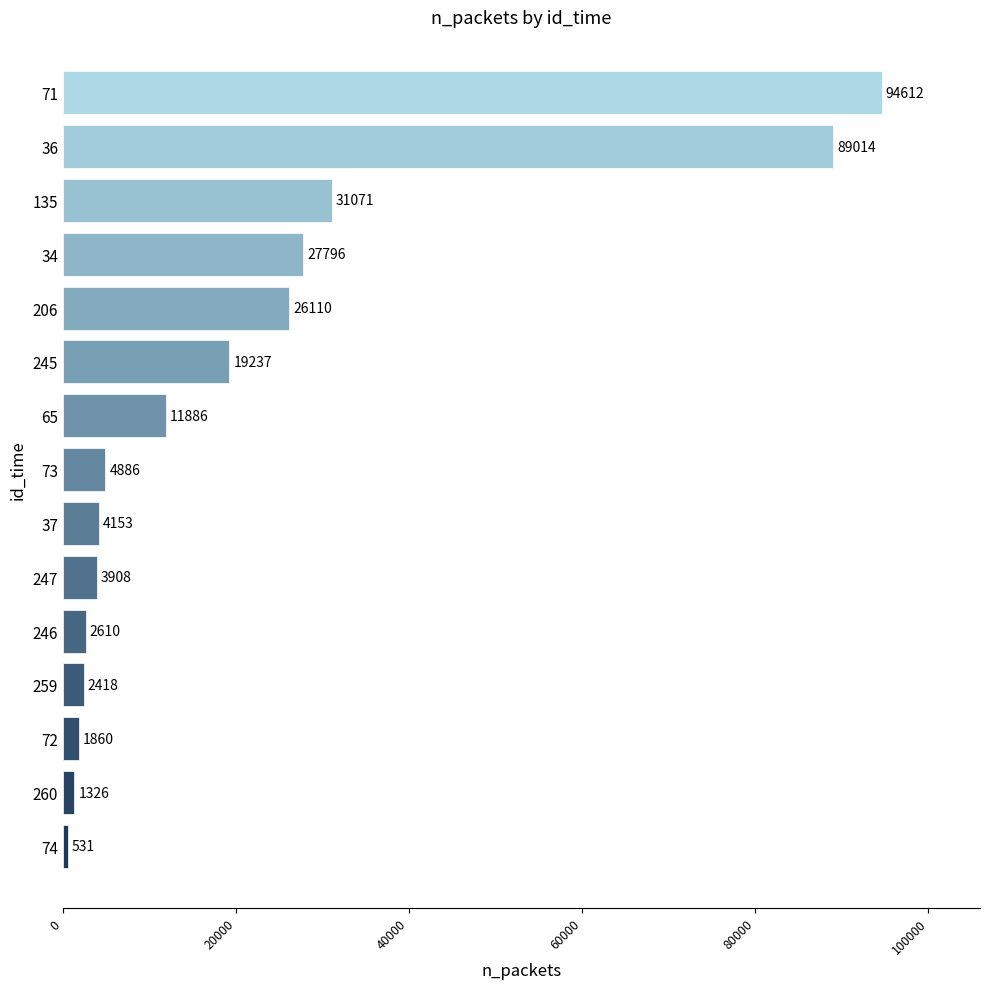

What is the smallest value displayed?

531